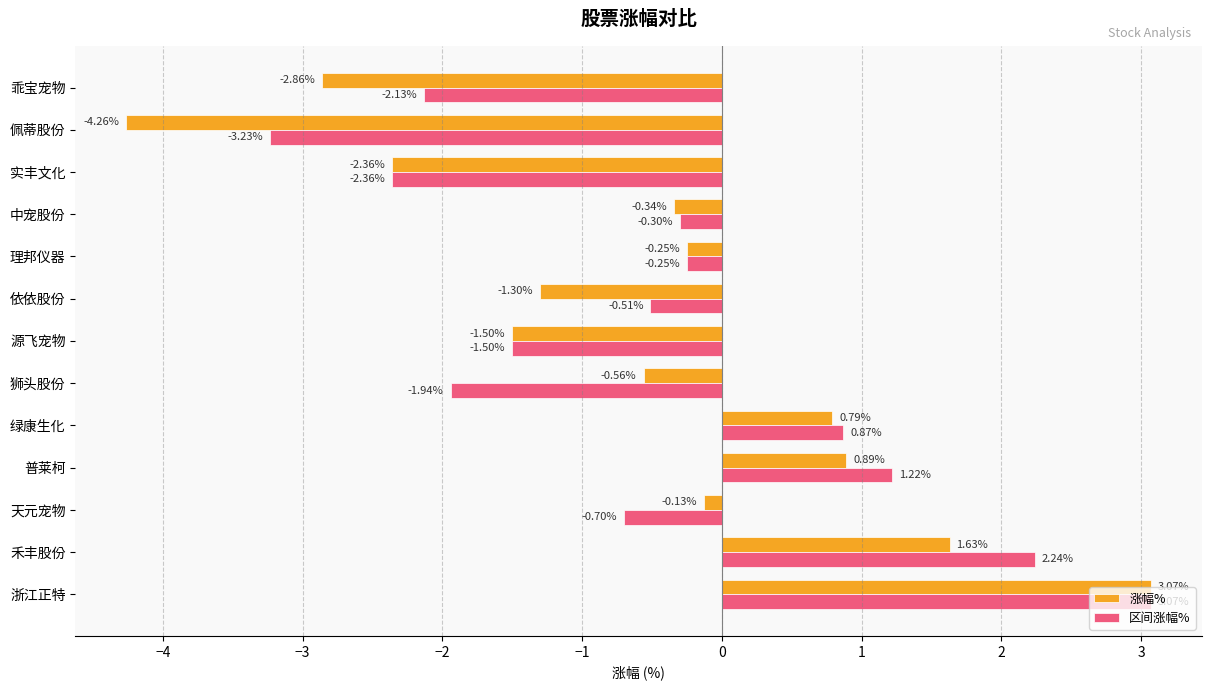

At how many categories does at least one series exceed -3?

12